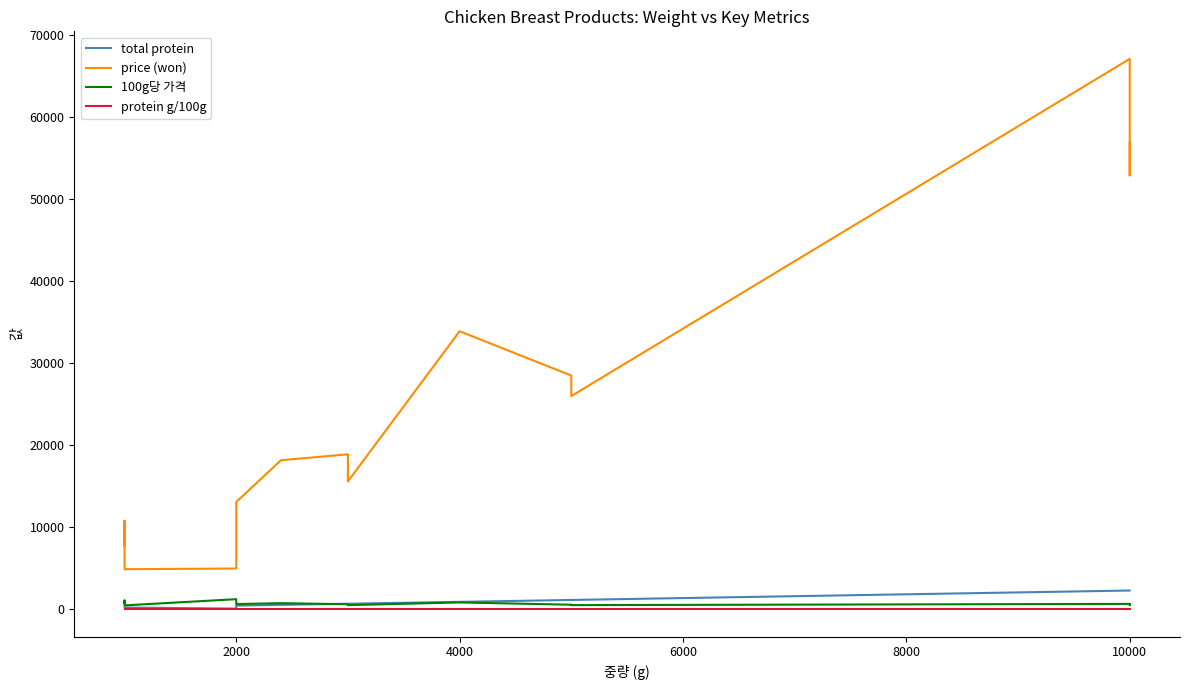

True or false: protein g/100g has more than 0 points higher than both neighbors.

False